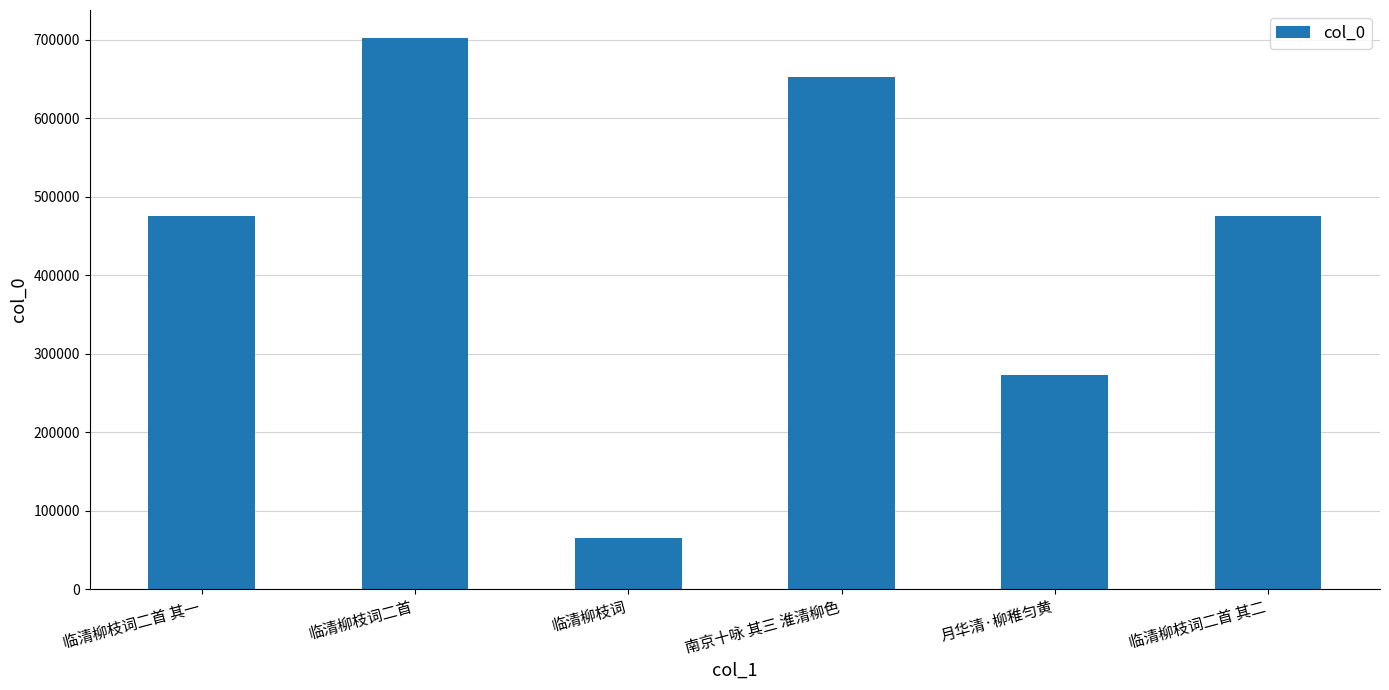

Between 临清柳枝词二首 其一 and 临清柳枝词, which is larger?

临清柳枝词二首 其一